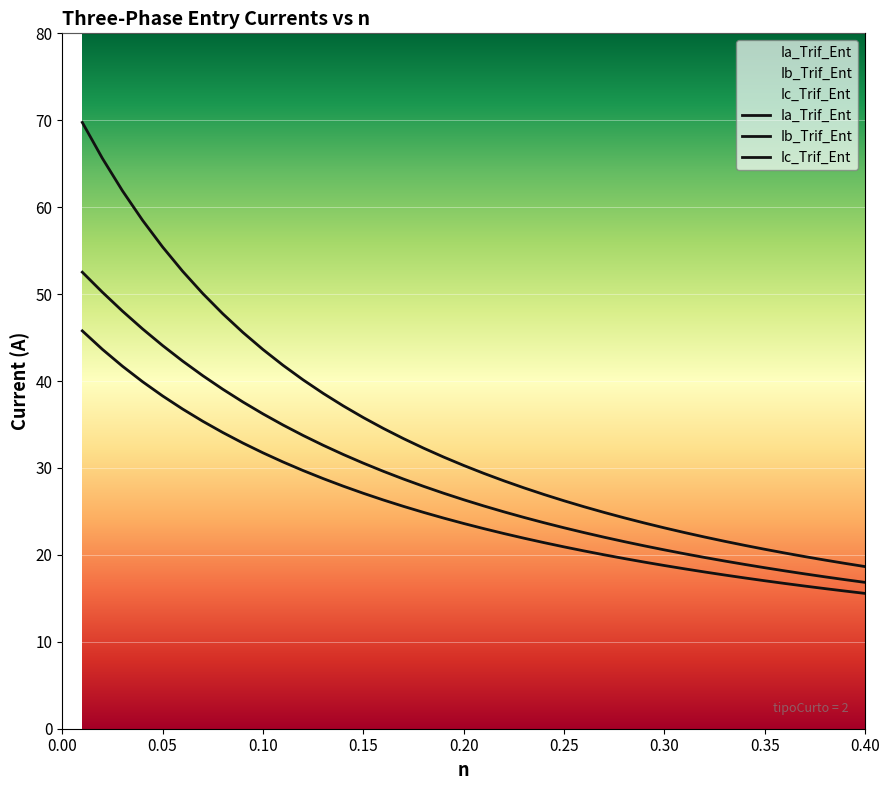

True or false: Ia_Trif_Ent and Ic_Trif_Ent cross at least once.

False